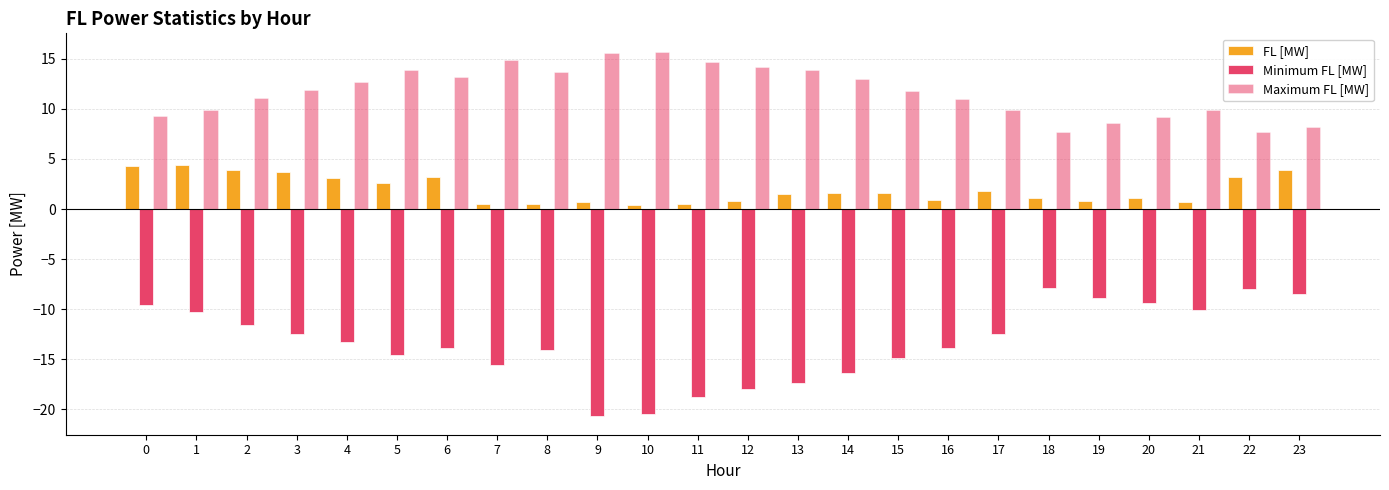

What is the smallest value displayed?

-20.7